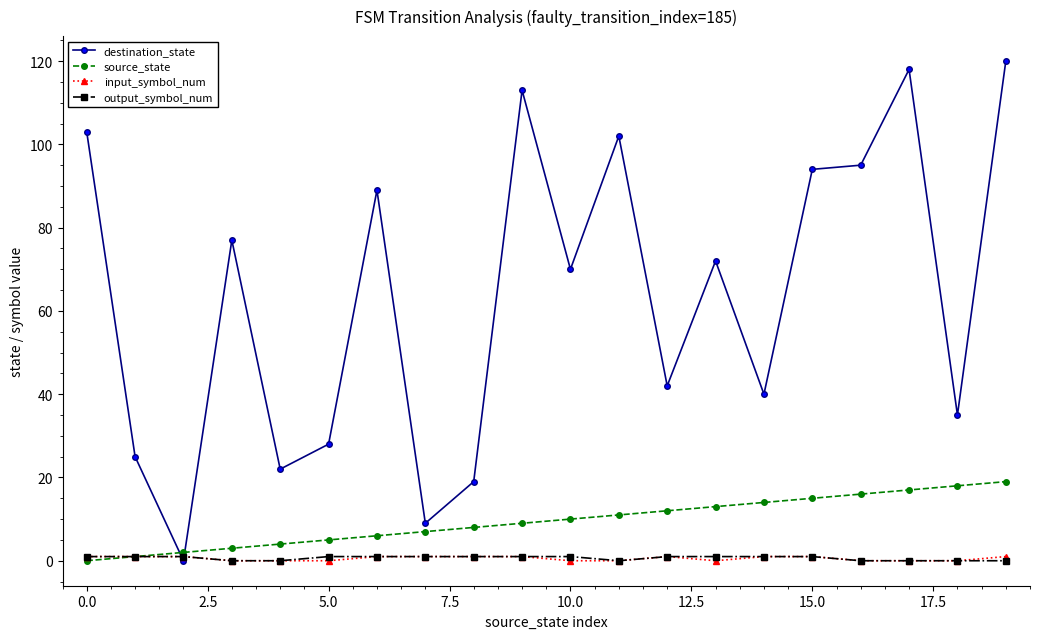

Which series has the widest spread of values?

destination_state